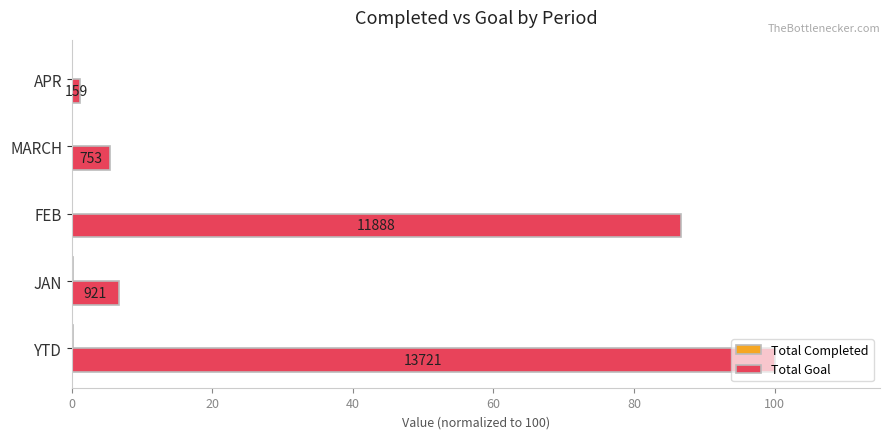

List the series in order of their peak value, highest first.

Total Goal, Total Completed